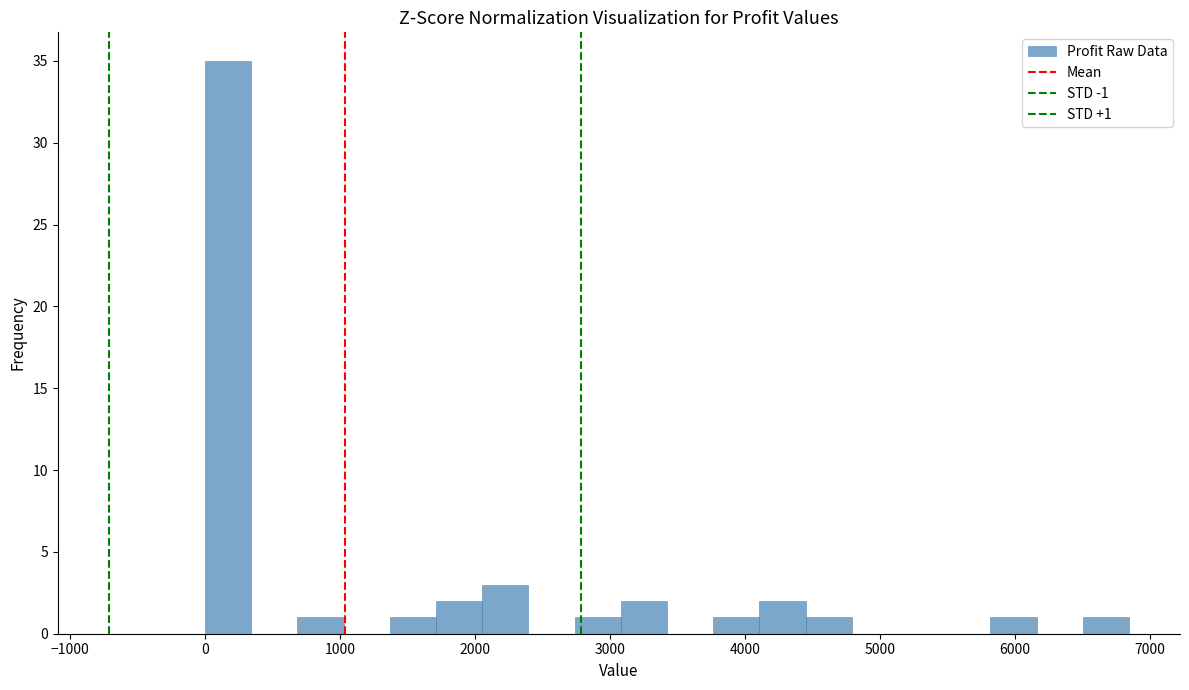

Around what value on the x-axis is the tallest bar? Give the approximate position of its centre, as read against the axis.

200